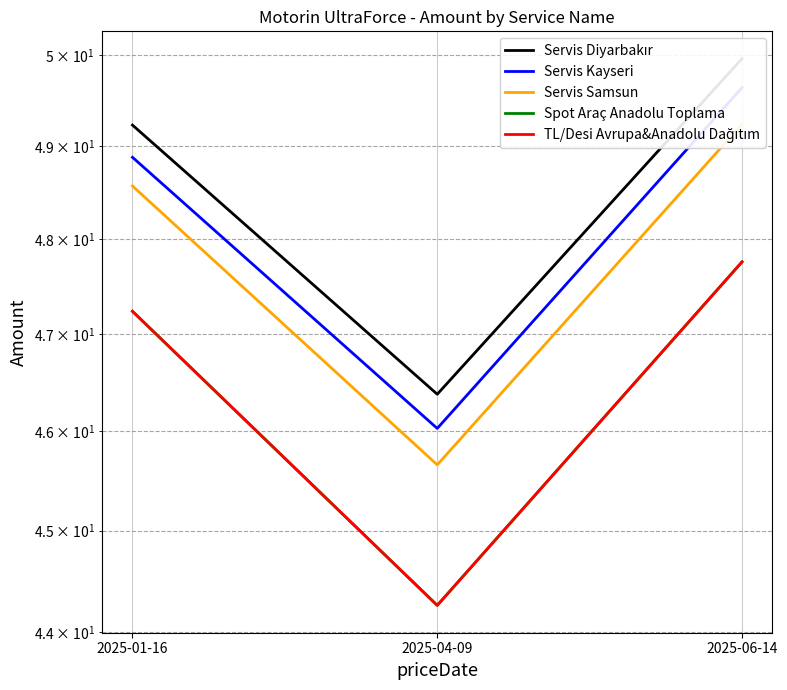

What is the minimum value for Servis Samsun?

45.7